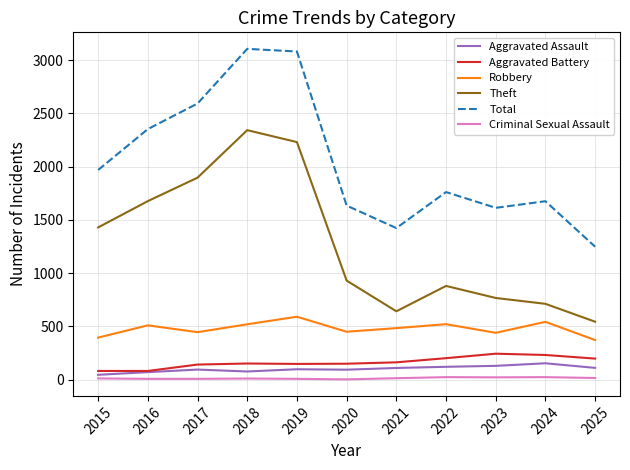

Which series has the widest spread of values?

Total